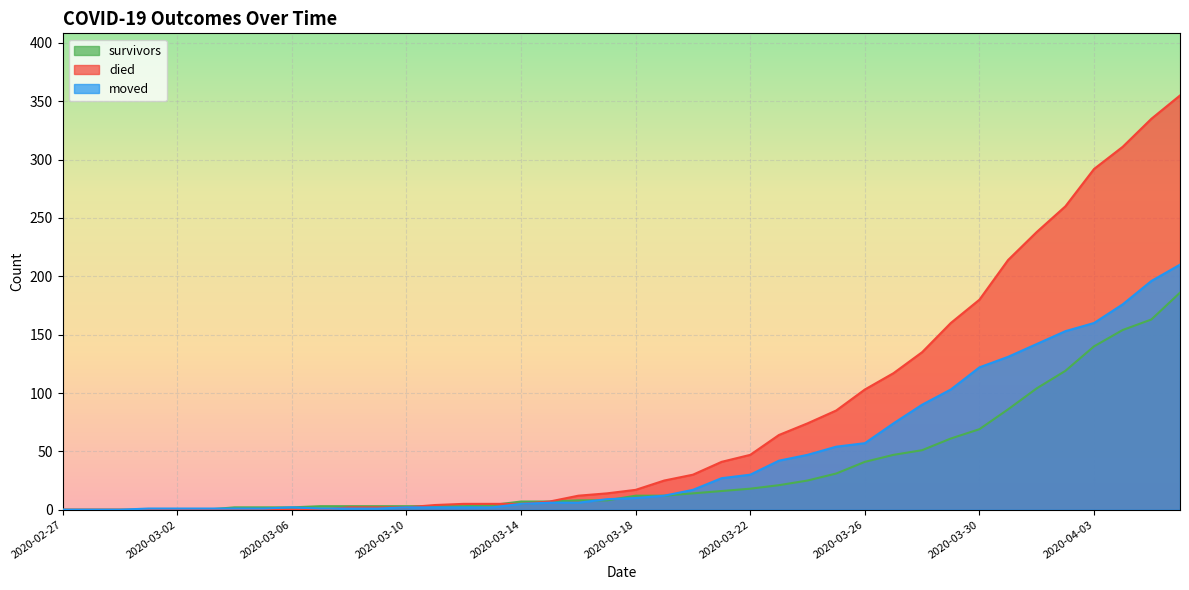

Between which two adjacent categories do moved and survivors first intersect?

2020-03-03 and 2020-03-04